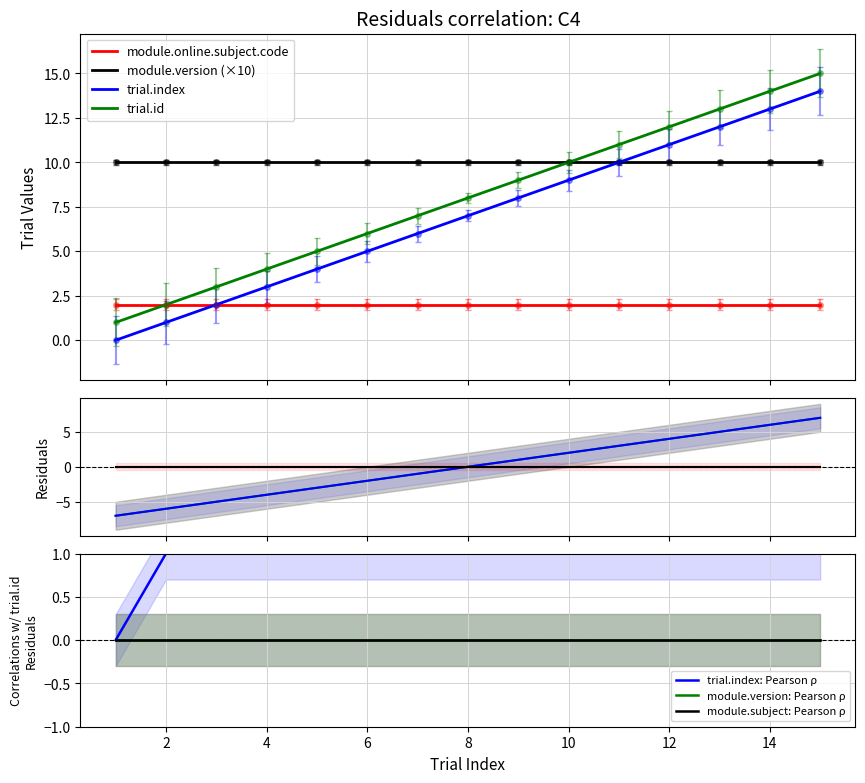

What is the difference between the trial.id values at 2 and 11?

9